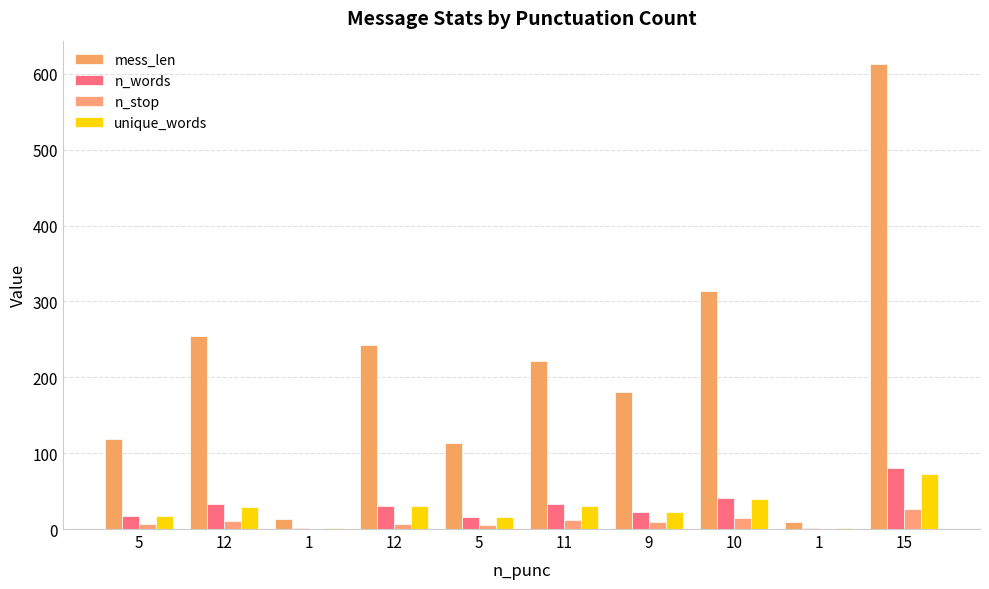

At which label is unique_words closest to 36?

10